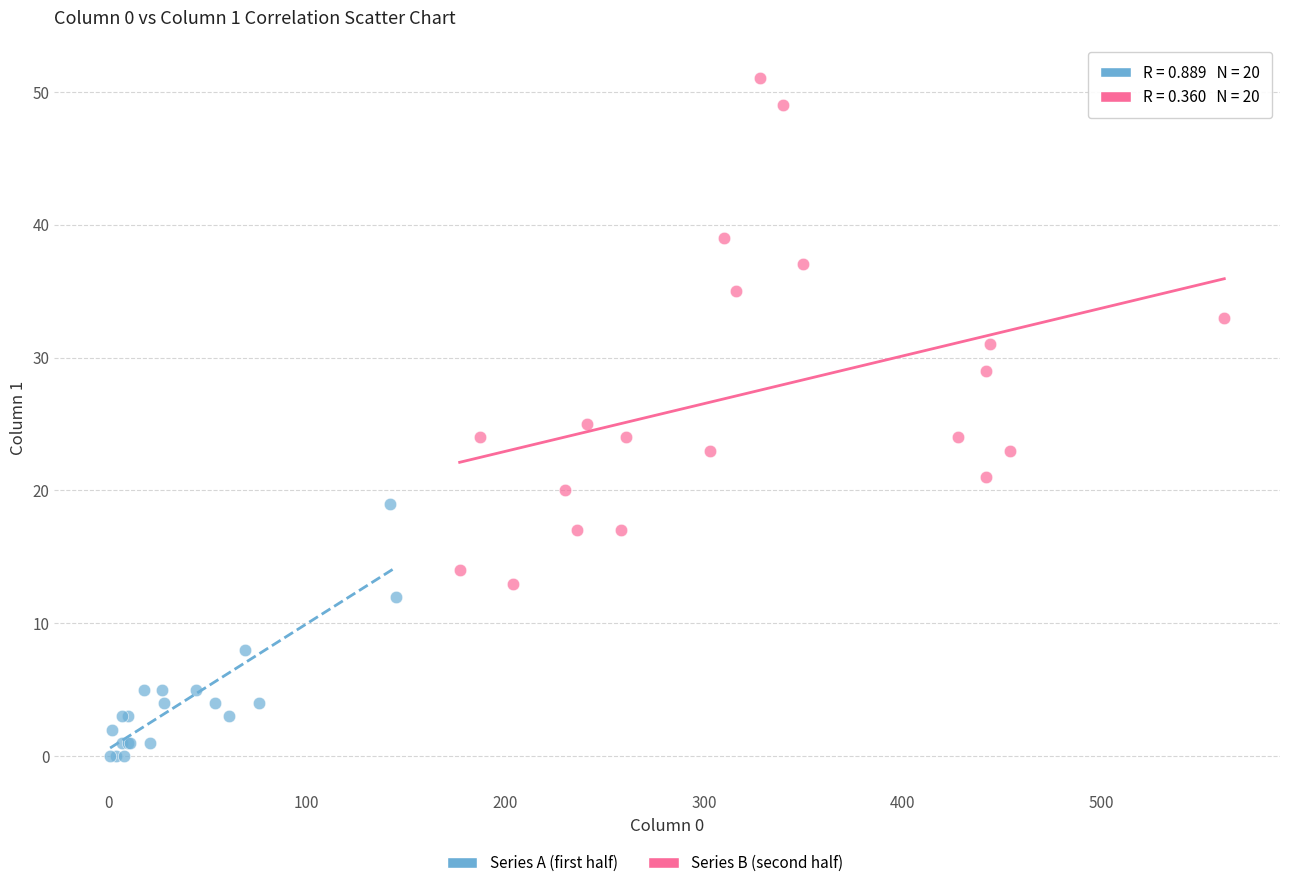

Which series reaches the maximum Y coordinate?

Series B (second half)